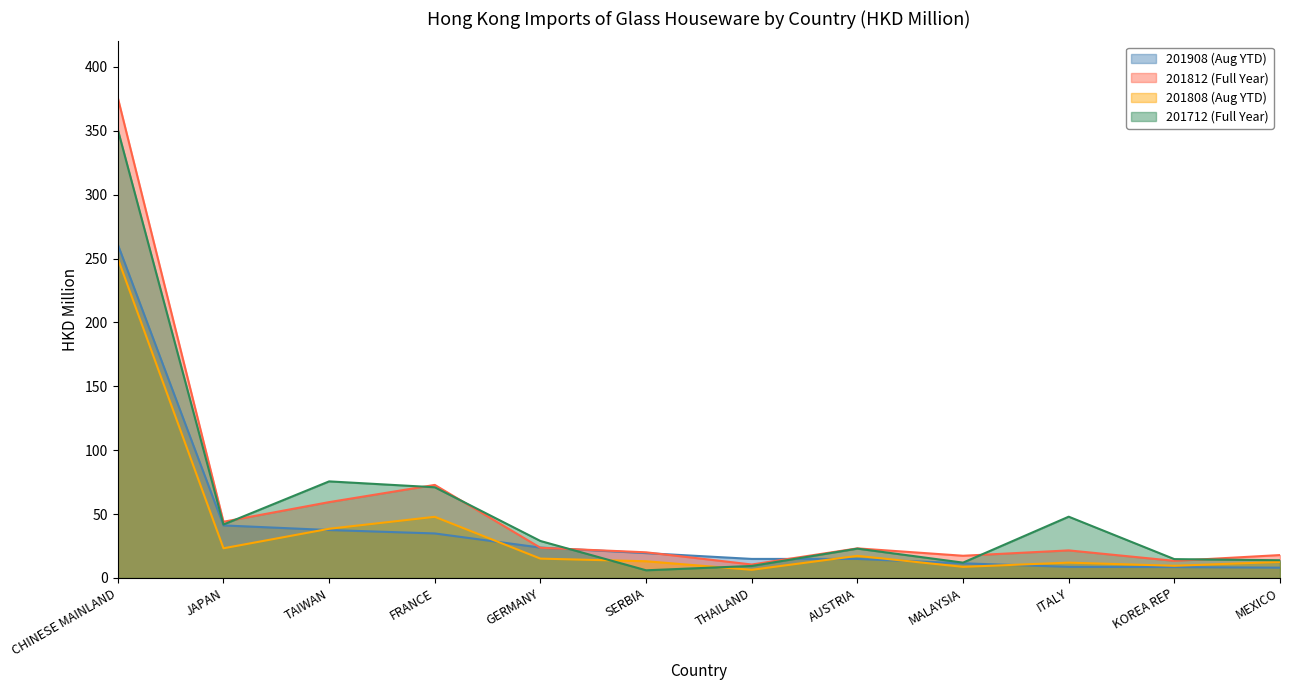

Reading left to right, list all the values displayed in this chart.

201908 (Aug YTD): 261.0	41.1	37.5	34.8	23.8	19.5	14.9	14.9	11.5	8.7	8.5	8.1
201812 (Full Year): 375.8	44.0	59.4	72.8	23.6	20.1	10.5	23.2	17.4	21.6	13.4	17.9
201808 (Aug YTD): 250.1	23.2	38.5	47.9	15.1	13.1	6.4	17.3	8.7	12.0	9.5	12.6
201712 (Full Year): 350.9	41.8	75.6	71.0	28.9	6.0	9.4	23.0	12.0	48.0	14.7	13.9